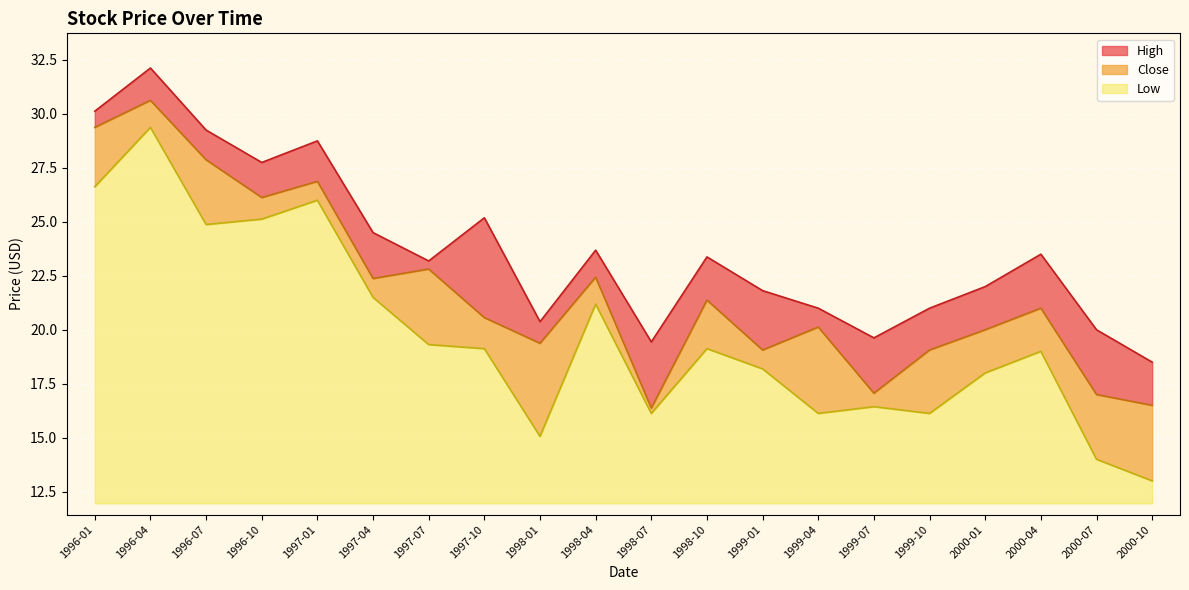

At which category does the chart reach its minimum across all series?

2000-10